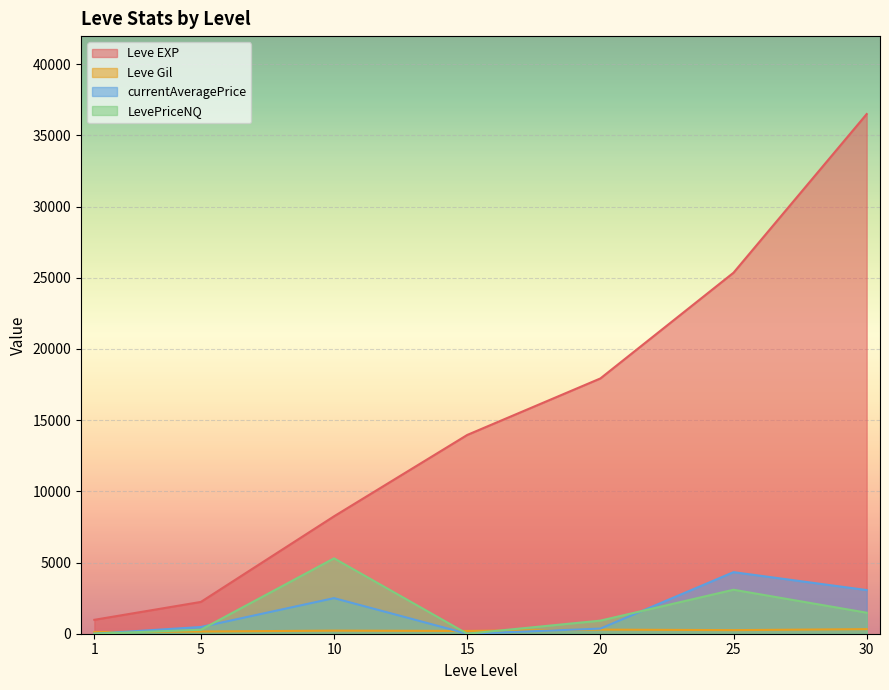

Which series changed the most between 5 and 15?

Leve EXP